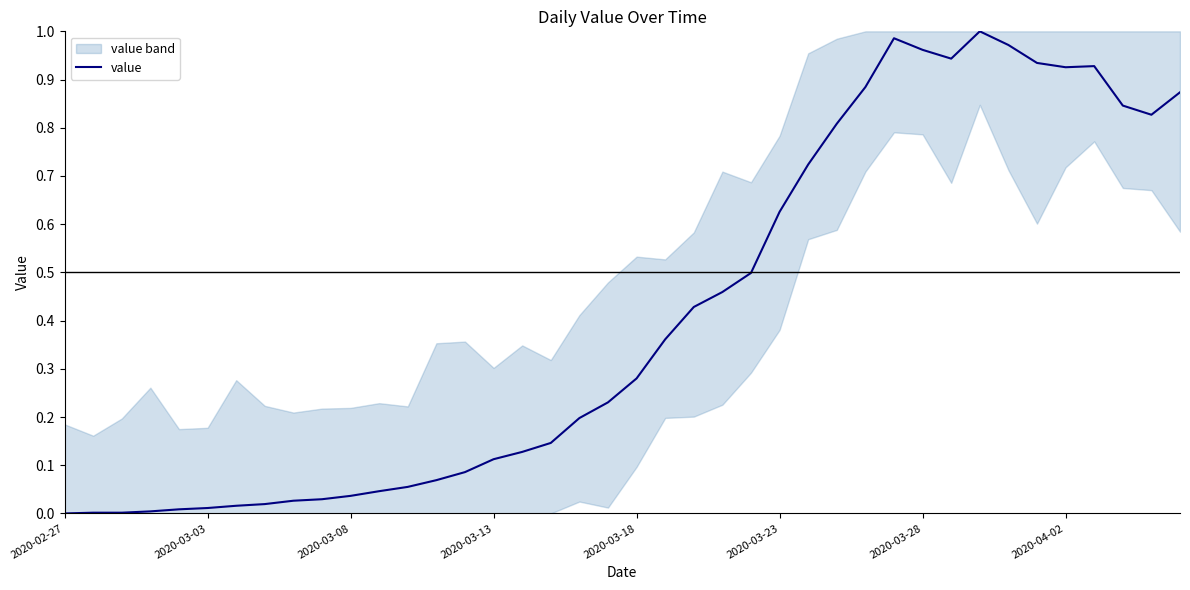

What is the average value?

0.4